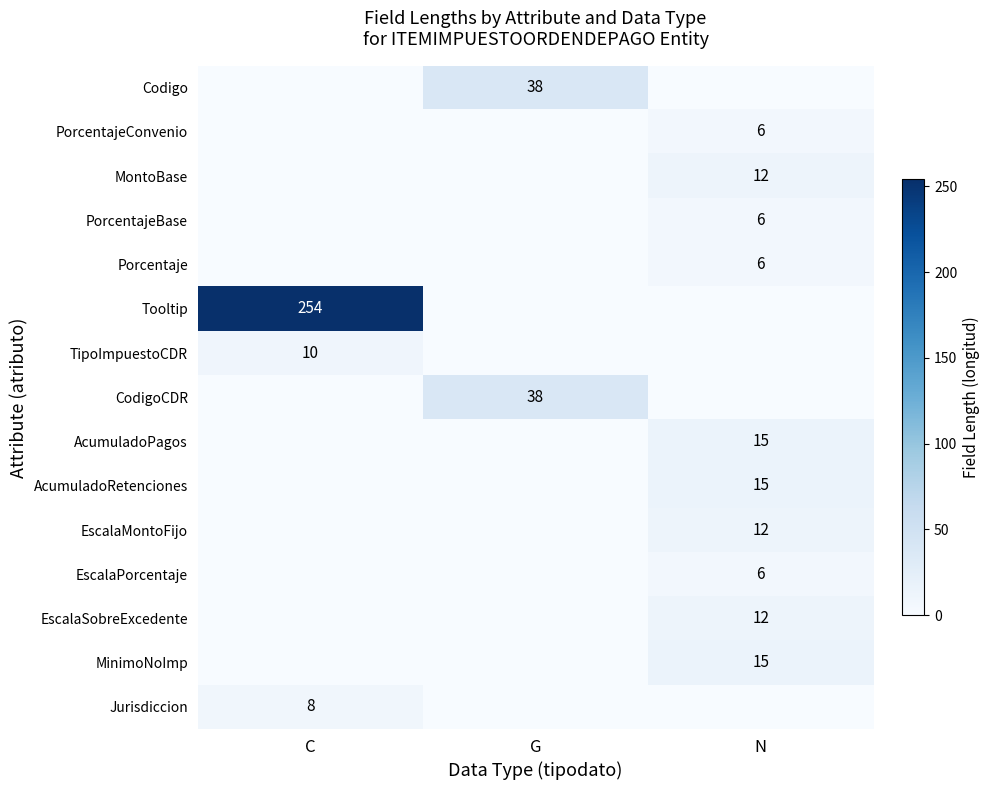

Which label corresponds to the smallest value in the chart?

C